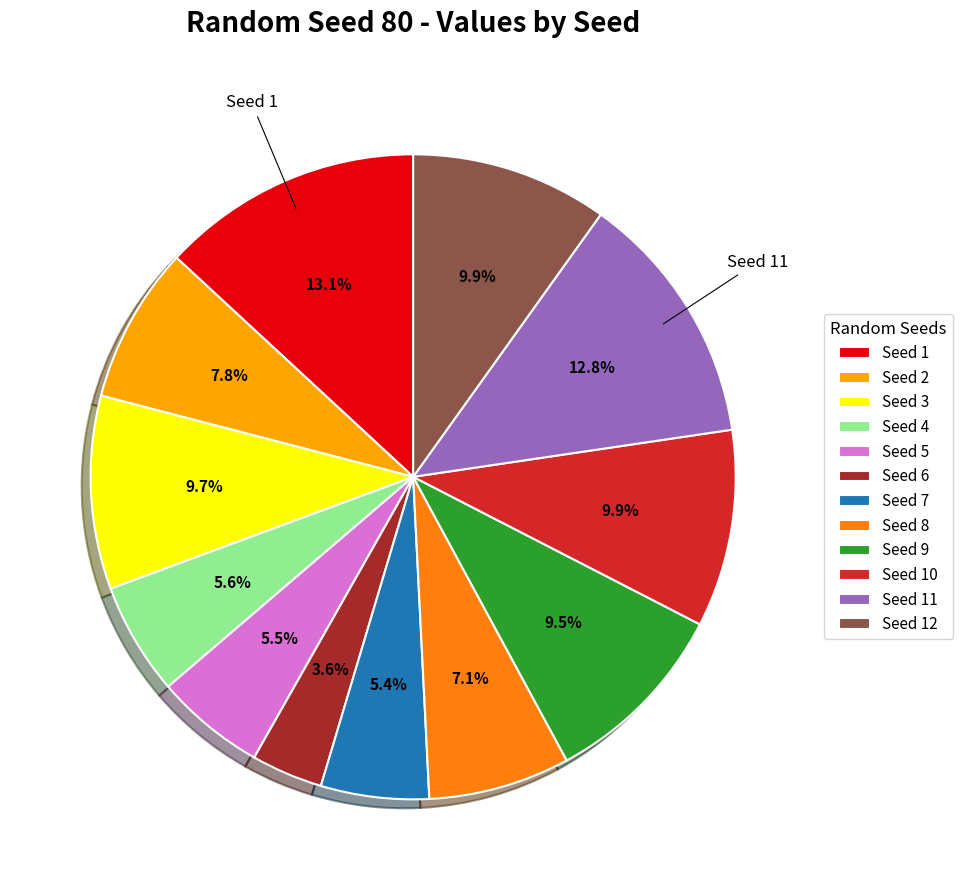

To the nearest percent, what percentage of the pie is Seed 1?

13%